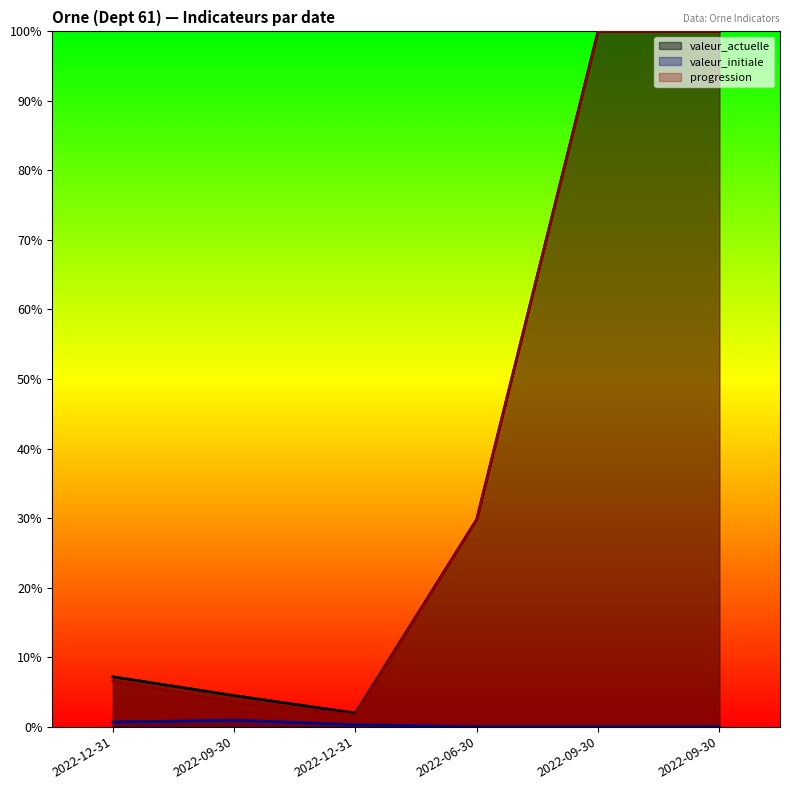

True or false: progression and valeur_initiale cross at least once.

False